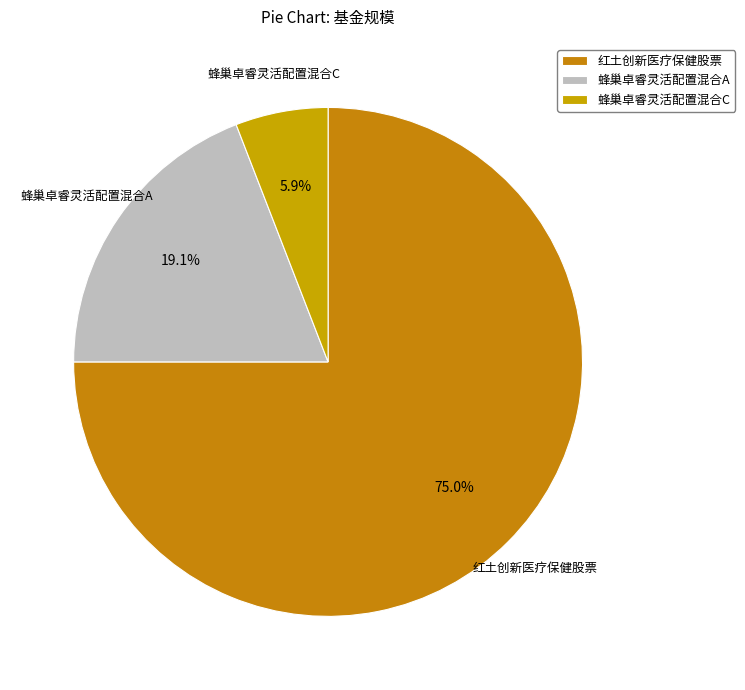

Between 蜂巢卓睿灵活配置混合C and 蜂巢卓睿灵活配置混合A, which is larger?

蜂巢卓睿灵活配置混合A